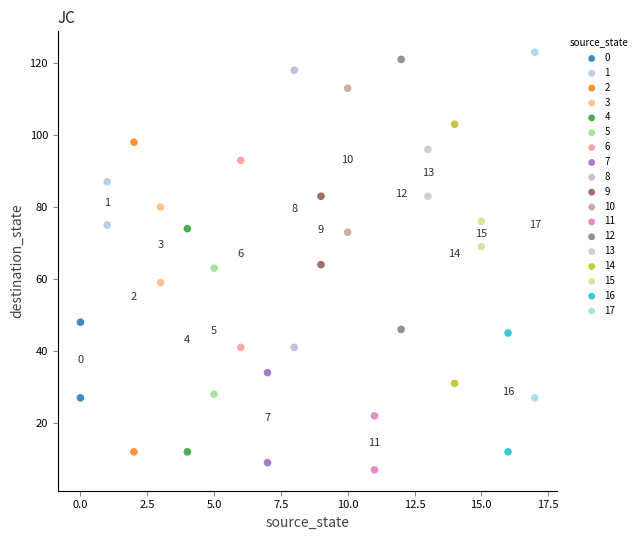

What are all the series names shown in the legend?

0, 1, 2, 3, 4, 5, 6, 7, 8, 9, 10, 11, 12, 13, 14, 15, 16, 17